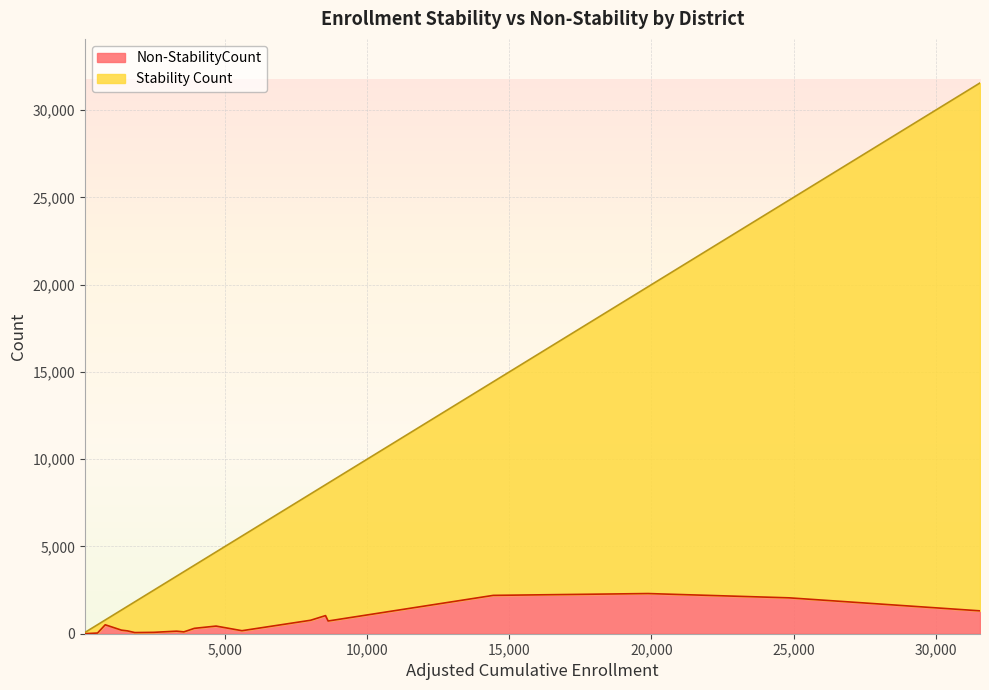

After their last crossing, which series has the higher values: Stability Count or Non-StabilityCount?

Stability Count